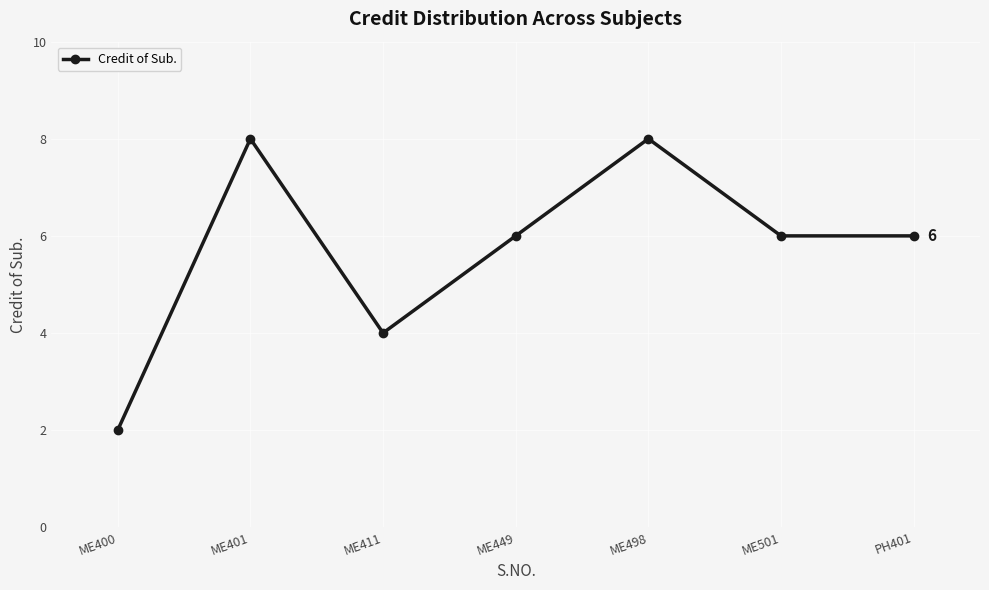

What is the change in value from ME400 to ME498?

+6